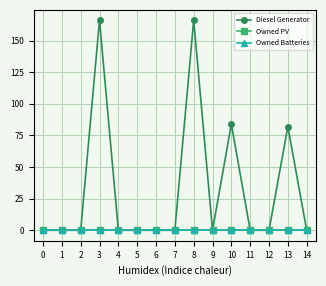

True or false: Owned Batteries and Diesel Generator intersect in this chart.

False